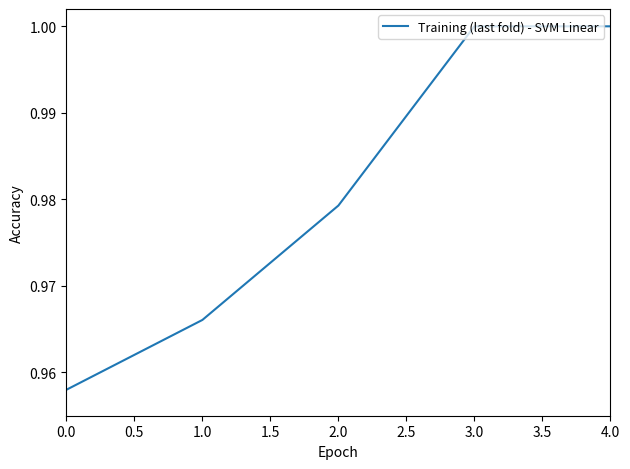

Does the chart display data point markers on the line(s)?

No